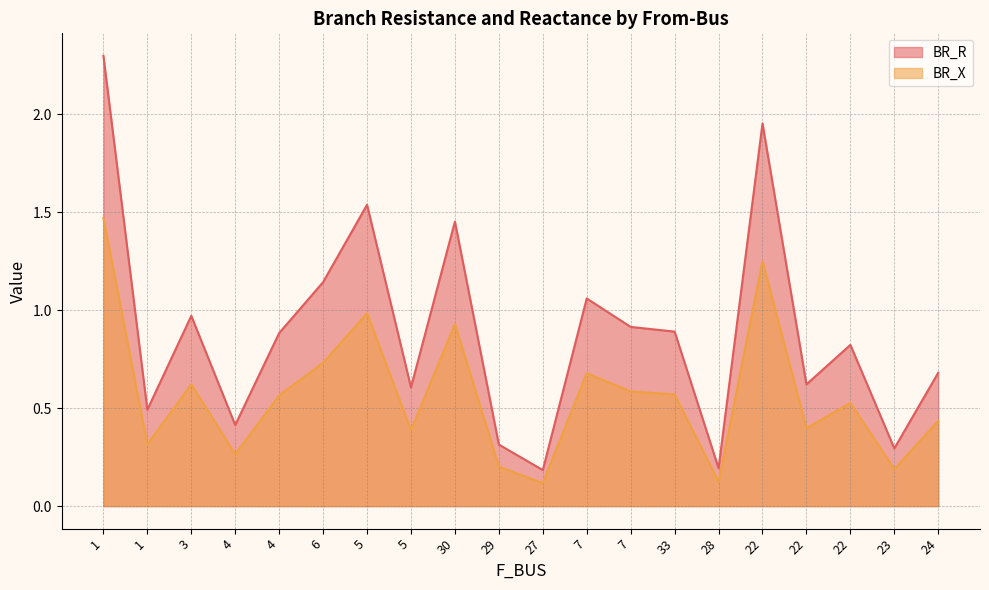

True or false: BR_X and BR_R cross at least once.

False